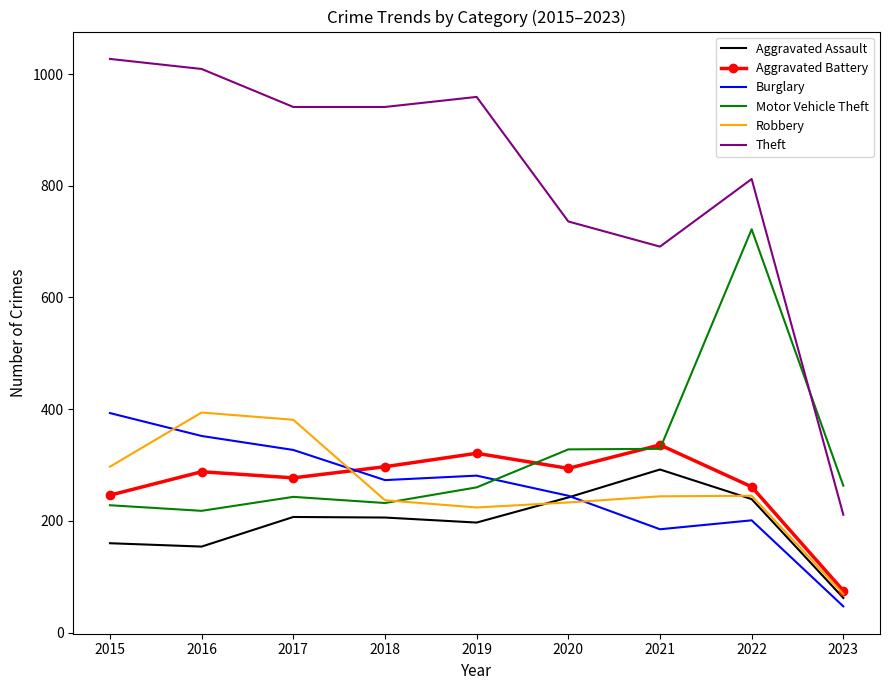

What are all the series names shown in the legend?

Aggravated Assault, Aggravated Battery, Burglary, Motor Vehicle Theft, Robbery, Theft